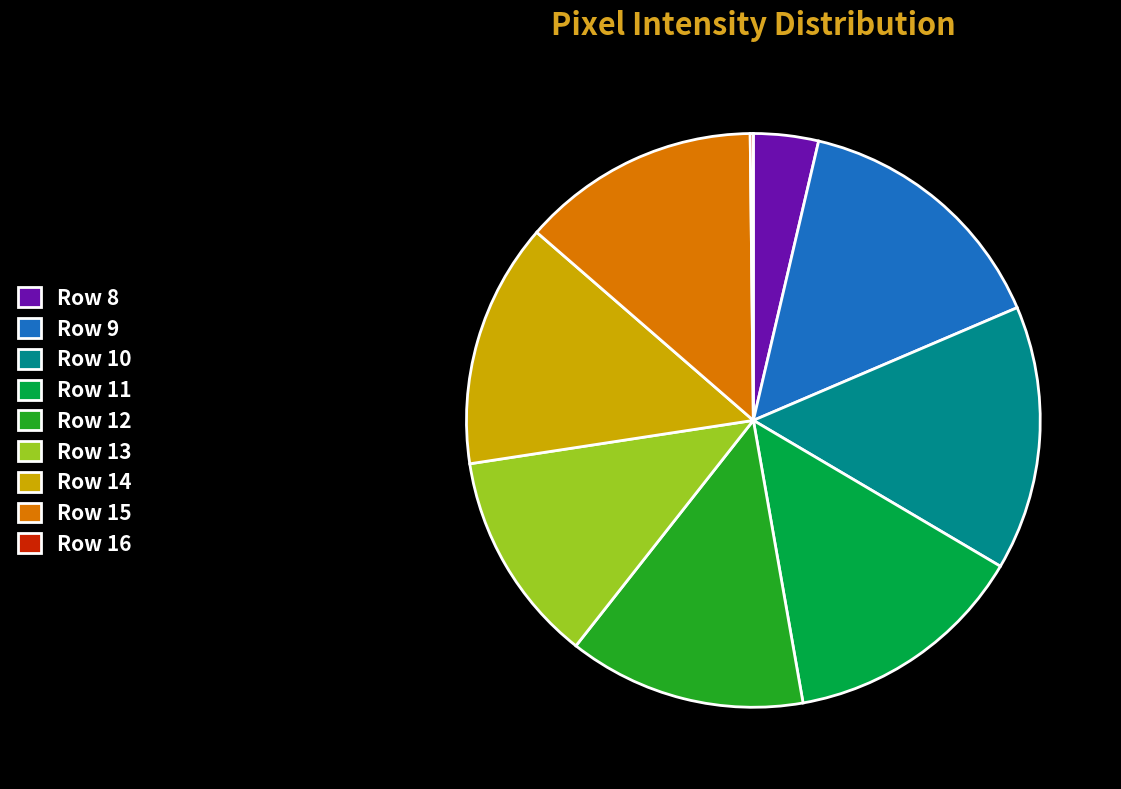

Combined, do Row 9 and Row 10 account for over 50%?

No